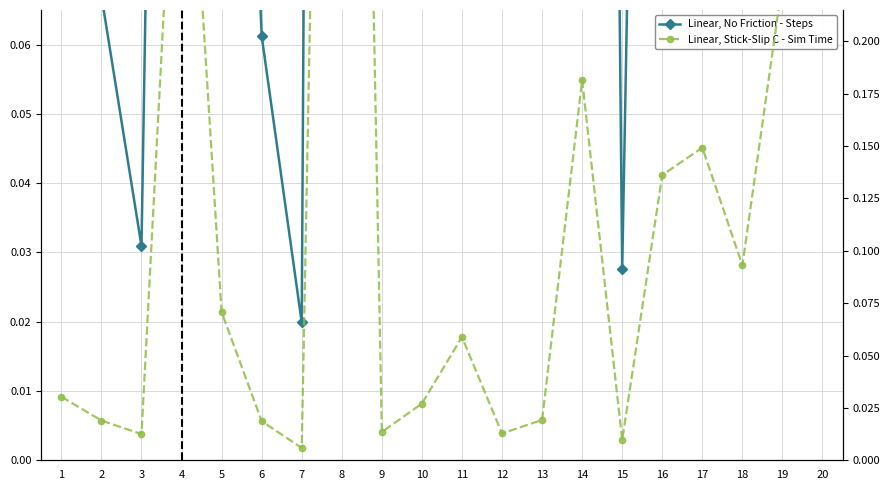

Which category has the lowest value in the Linear, No Friction - Steps series?

7